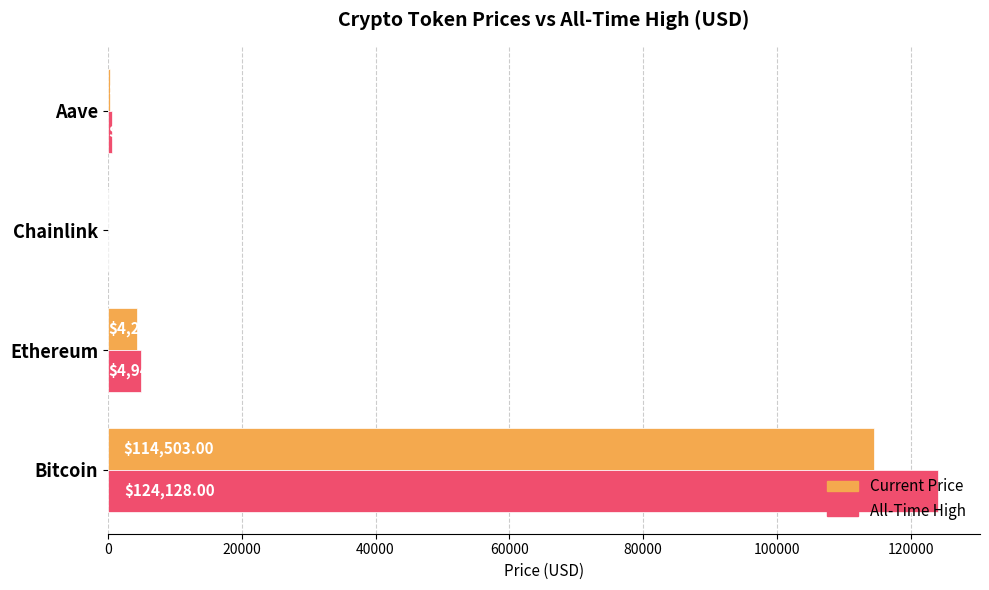

Which label corresponds to the largest value in the chart?

Bitcoin